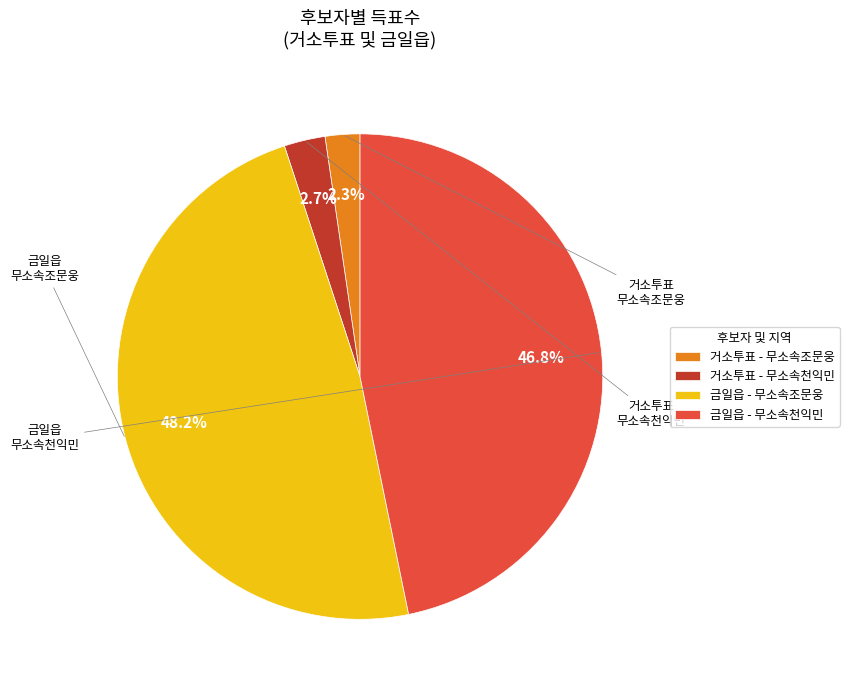

How much of the chart is everything except 거소투표 - 무소속조문웅?

97.7%